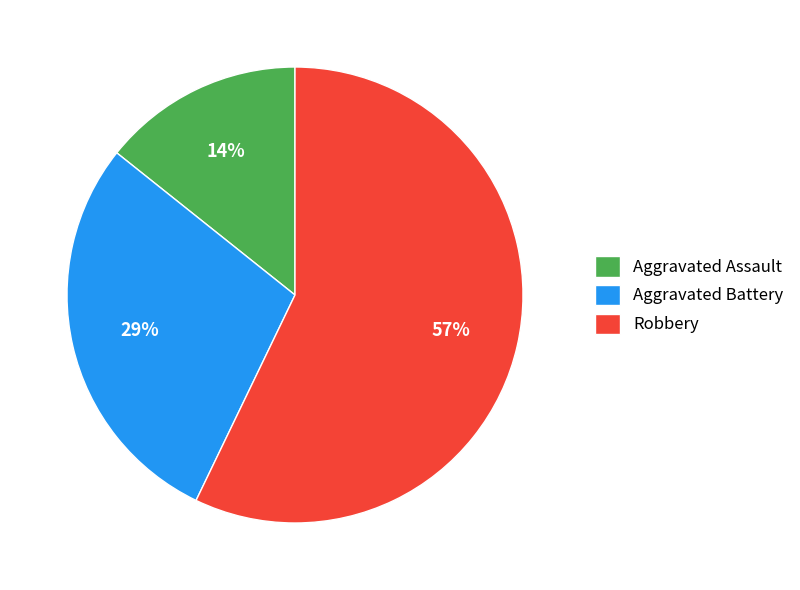

How many segments does this pie chart have?

3